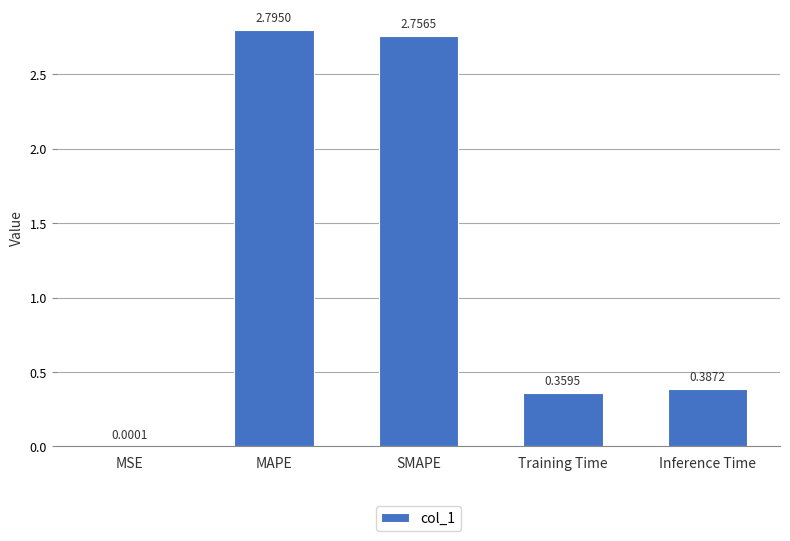

At which label is the value closest to 1?

Inference Time